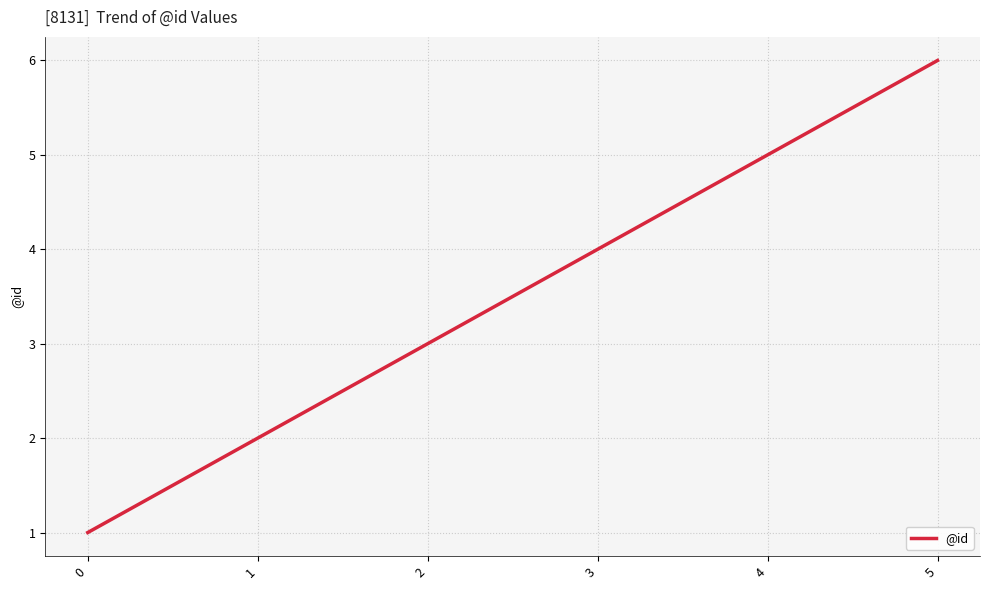

What is the maximum value shown in the chart?

6.0